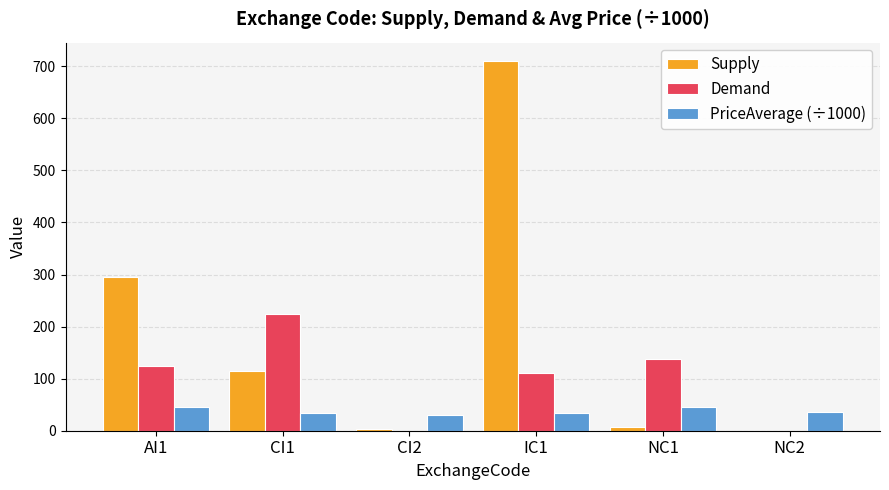

Is the value of Demand at AI1 greater than the value of Supply at NC2?

Yes